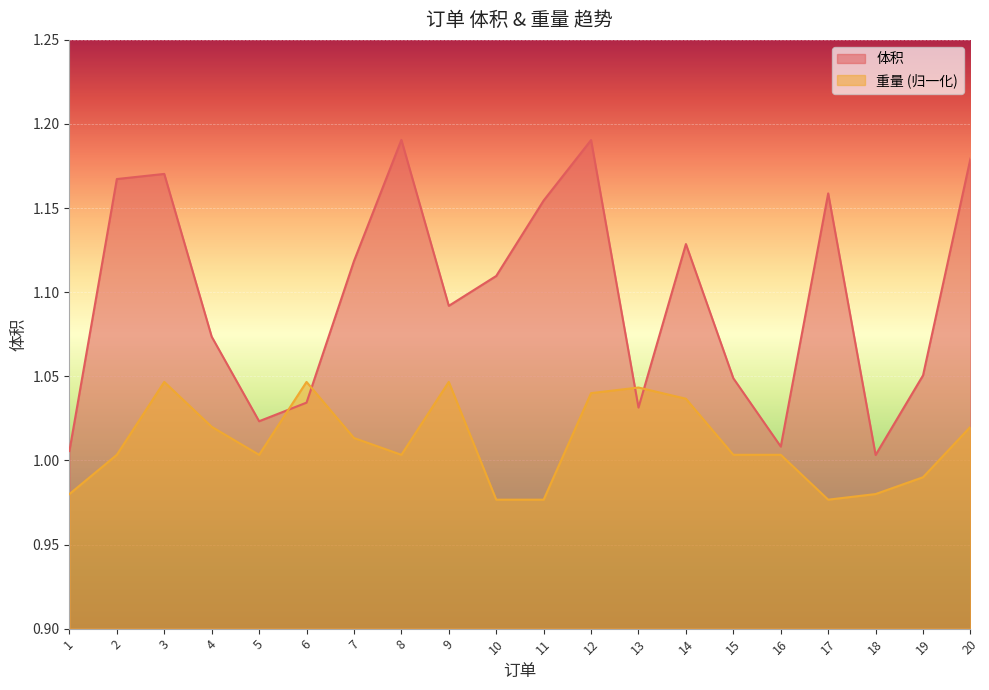

Which series has the widest spread of values?

体积